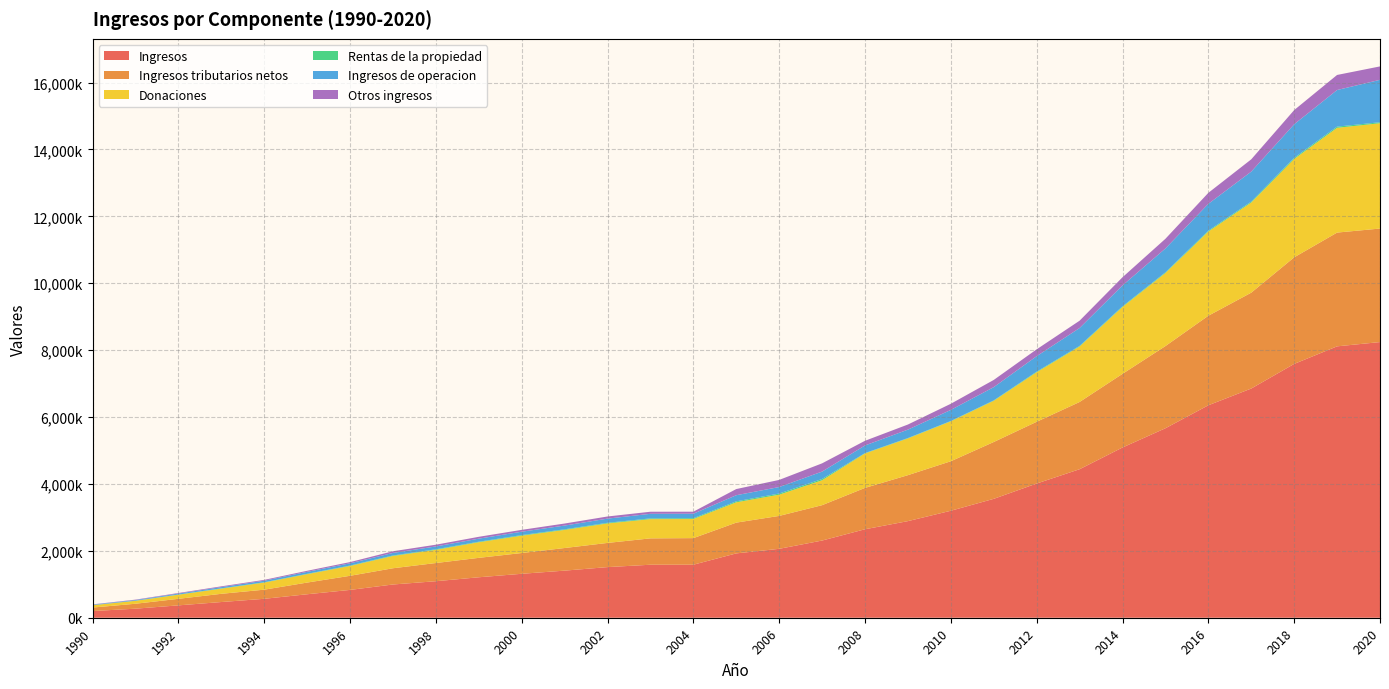

Reading left to right, what are all the values shown in this chart?

Ingresos: 1990=199600	1991=270570	1992=369630	1993=469172	1994=565778	1995=701615	1996=831654	1997=993790	1998=1091627	1999=1209720	2000=1313586	2001=1408271	2002=1513516	2003=1584585	2004=1585143	2005=1923570	2006=2060132	2007=2307895	2008=2645126	2009=2888390	2010=3198599	2011=3554761	2012=4012465	2013=4440234	2014=5089627	2015=5664633	2016=6351539	2017=6852511	2018=7588673	2019=8113759	2020=8241579
Ingresos tributarios netos: 1990=104684	1991=147518	1992=195458	1993=245927	1994=273110	1995=349520	1996=422116	1997=485477	1998=543878	1999=580647	2000=621180	2001=676006	2002=723052	2003=788227	2004=795039	2005=920067	2006=984246	2007=1057316	2008=1236876	2009=1374392	2010=1480404	2011=1699549	2012=1846164	2013=2010020	2014=2202219	2015=2457330	2016=2677400	2017=2866277	2018=3186469	2019=3401392	2020=3394140
Donaciones: 1990=69812	1991=87204	1992=123054	1993=154593	1994=212245	1995=251598	1996=294754	1997=367364	1998=394236	1999=466767	2000=517889	2001=541484	2002=582726	2003=575342	2004=571638	2005=607885	2006=634460	2007=745002	2008=1030417	2009=1098761	2010=1194270	2011=1232061	2012=1481123	2013=1659874	2014=2000062	2015=2184038	2016=2517195	2017=2694643	2018=2941178	2019=3132048	2020=3149019
Rentas de la propiedad: 1990=3318	1991=4281	1992=6030	1993=8729	1994=9137	1995=10001	1996=11348	1997=14717	1998=16512	1999=15521	2000=18316	2001=17950	2002=19364	2003=21546	2004=23650	2005=28341	2006=33869	2007=37577	2008=10385	2009=11125	2010=9180	2011=12451	2012=18308	2013=17306	2014=19043	2015=20946	2016=25585	2017=28387	2018=32352	2019=35955	2020=28817
Ingresos de operacion: 1990=13445	1991=19438	1992=28121	1993=36801	1994=46497	1995=59566	1996=67492	1997=75928	1998=84806	1999=91375	2000=100825	2001=112154	2002=124530	2003=137174	2004=134419	2005=182770	2006=194812	2007=221577	2008=227701	2009=251589	2010=331323	2011=395456	2012=461940	2013=534392	2014=624065	2015=712651	2016=802358	2017=895809	2018=1004364	2019=1094013	2020=1268907
Otros ingresos: 1990=8341	1991=12129	1992=16967	1993=23122	1994=24789	1995=30930	1996=35944	1997=50304	1998=52195	1999=55410	2000=55376	2001=60677	2002=63844	2003=62296	2004=60397	2005=184507	2006=212745	2007=246423	2008=139747	2009=152523	2010=183422	2011=215244	2012=204930	2013=218642	2014=244238	2015=289668	2016=329001	2017=367396	2018=424311	2019=450350	2020=400697